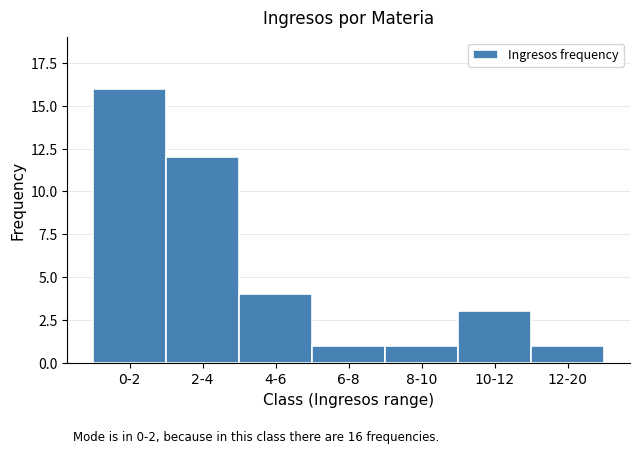

Reading right to left, list all the values displayed in this chart.

12-20=1	10-12=3	8-10=1	6-8=1	4-6=4	2-4=12	0-2=16